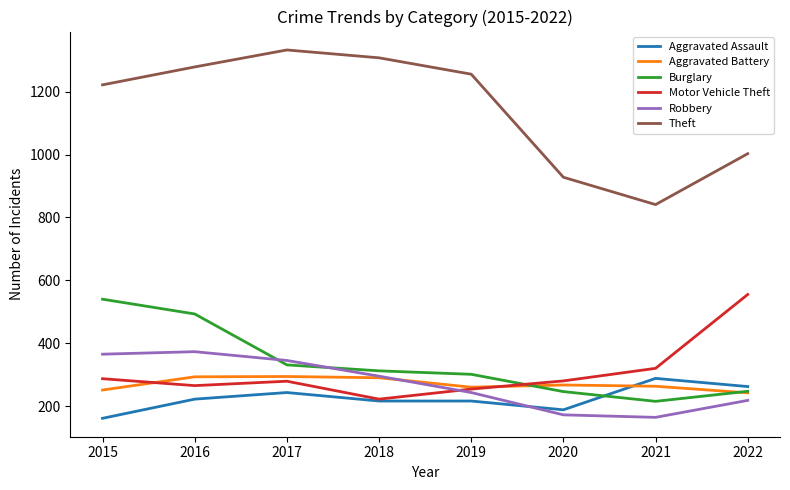

Count the number of data series in this chart.

6